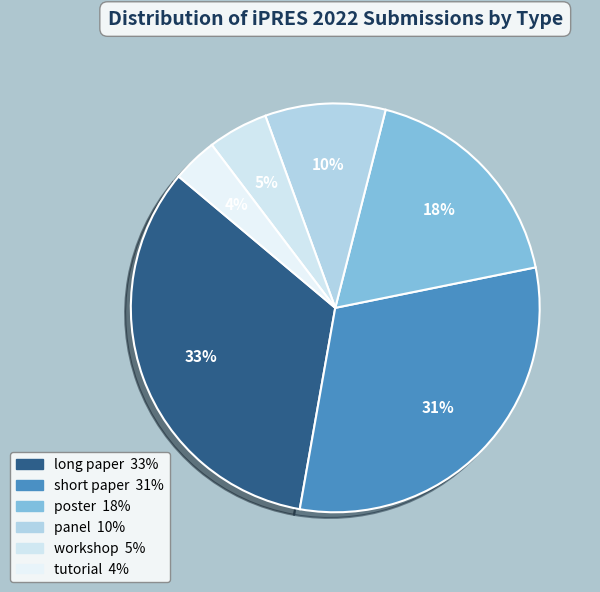

Is the sum of tutorial and panel greater than half?

No